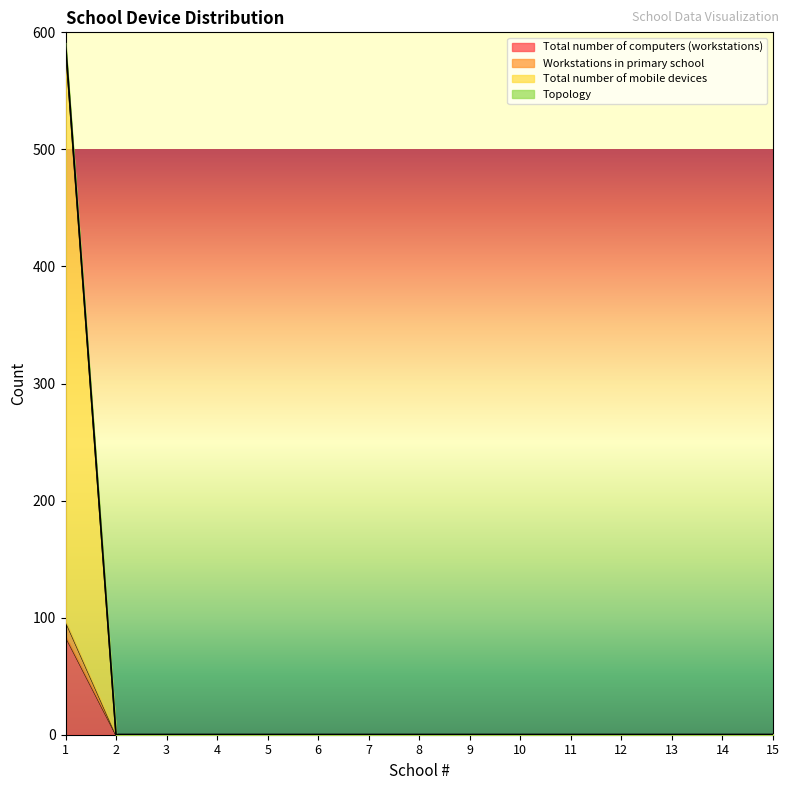

At which category is the sum across all series the highest?

1